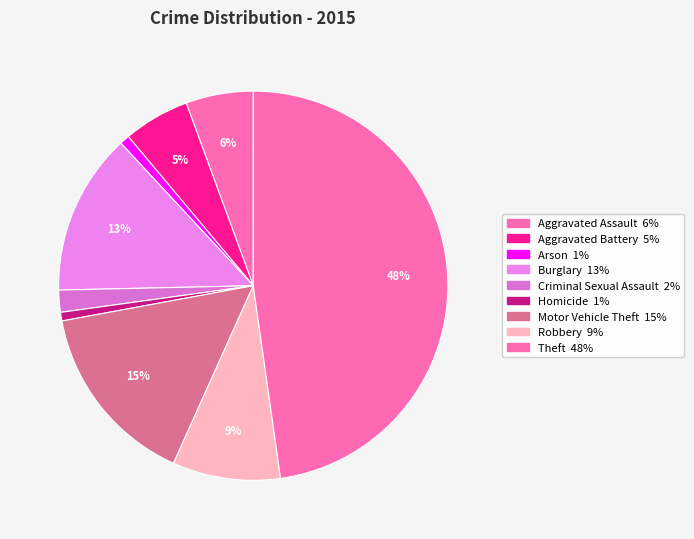

True or false: Burglary accounts for 13% of the total.

True